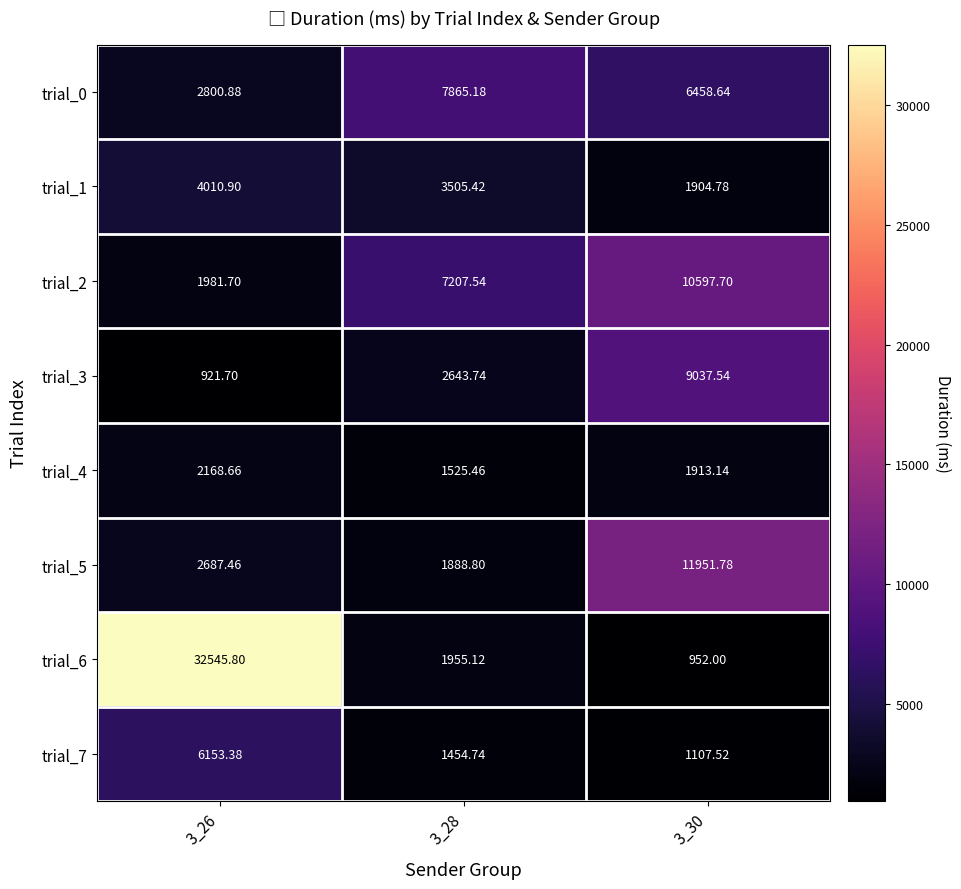

Is the value of trial_7 at 3_26 greater than the value of trial_3 at 3_30?

No